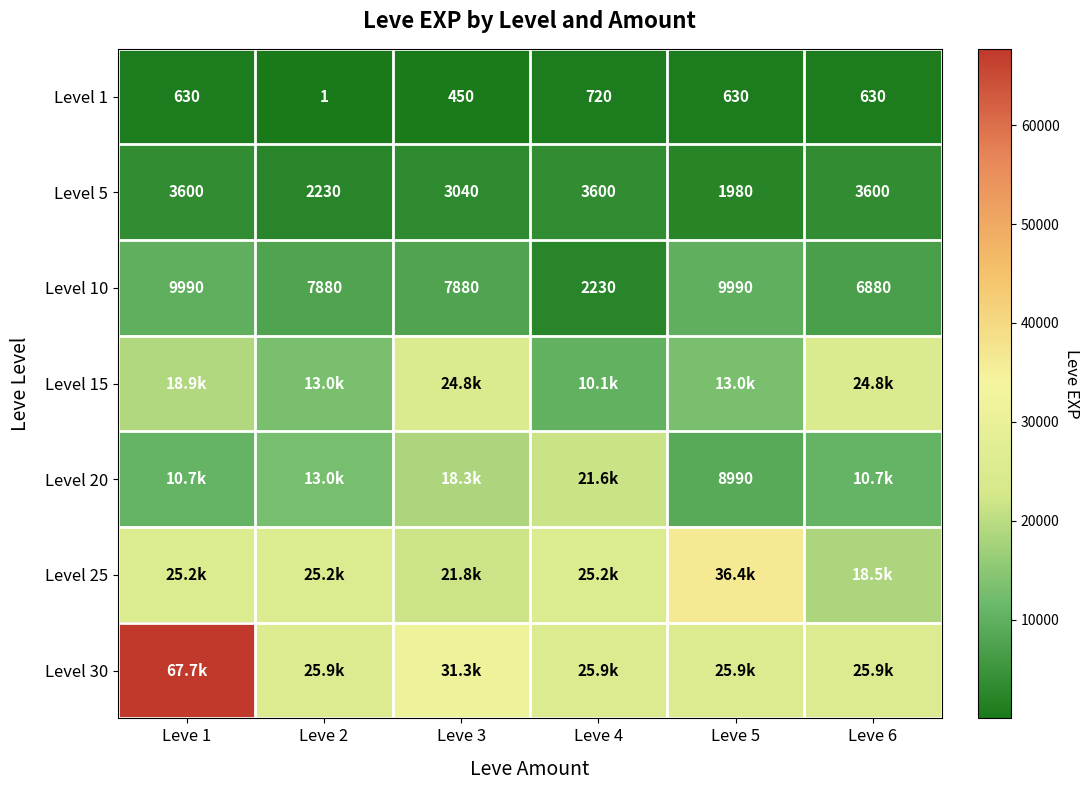

What is the approximate value of Level 1 at Leve 3, to the nearest 50?

450